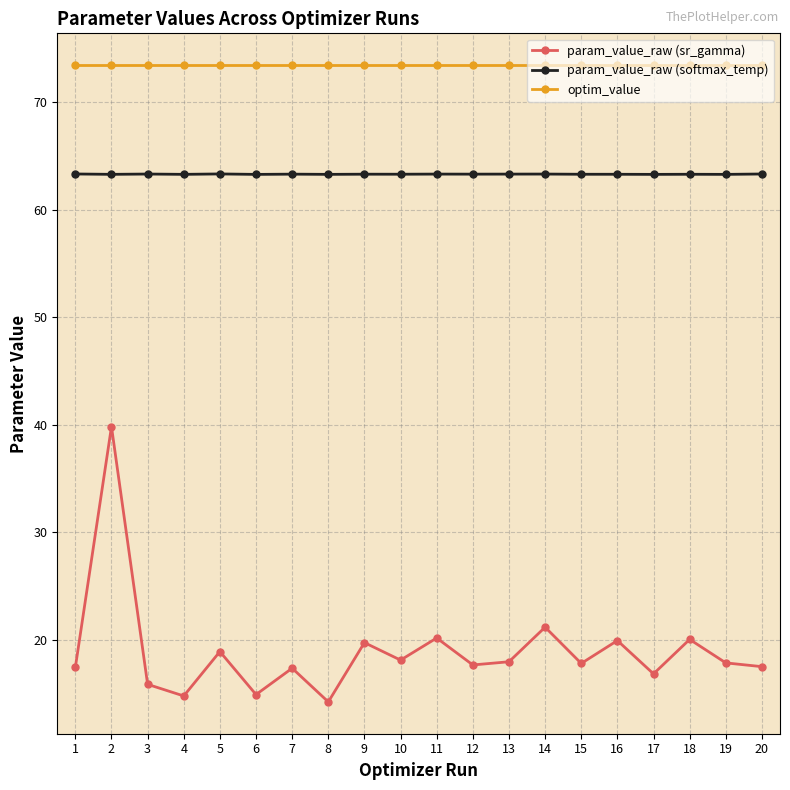

The value of param_value_raw (softmax_temp) at 3 is 15.4. True or false?

False